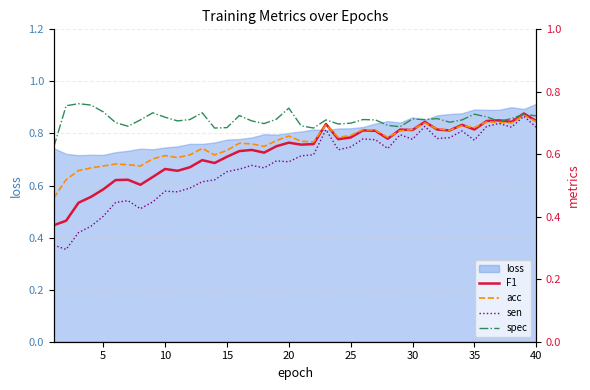

What is the difference between the maximum and minimum values in the sen series?

0.4